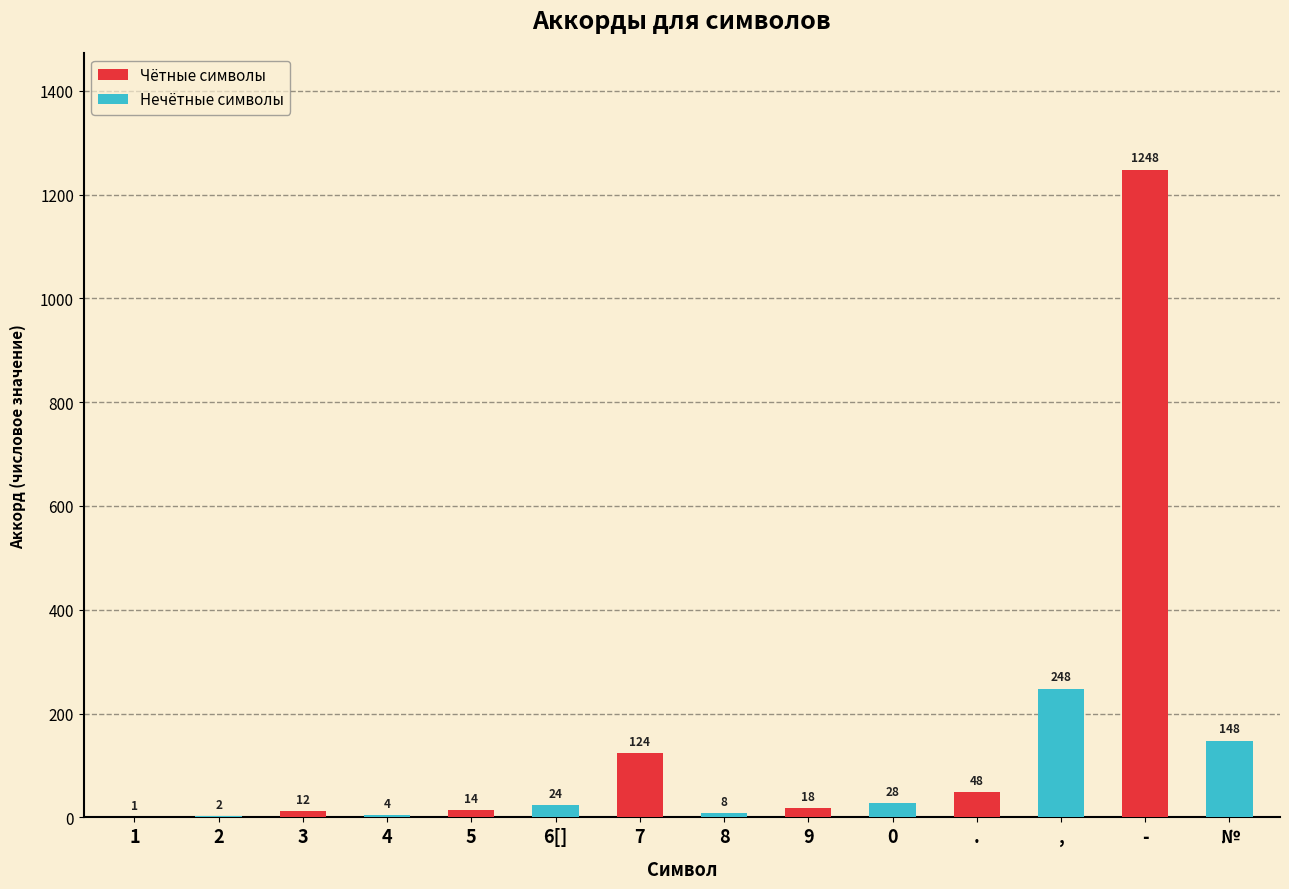

What is the sum of the values at 8 and 1?

9